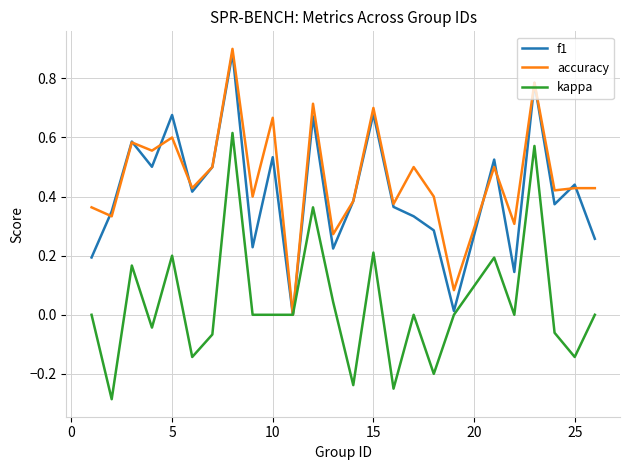

How many lines are shown in the chart?

3